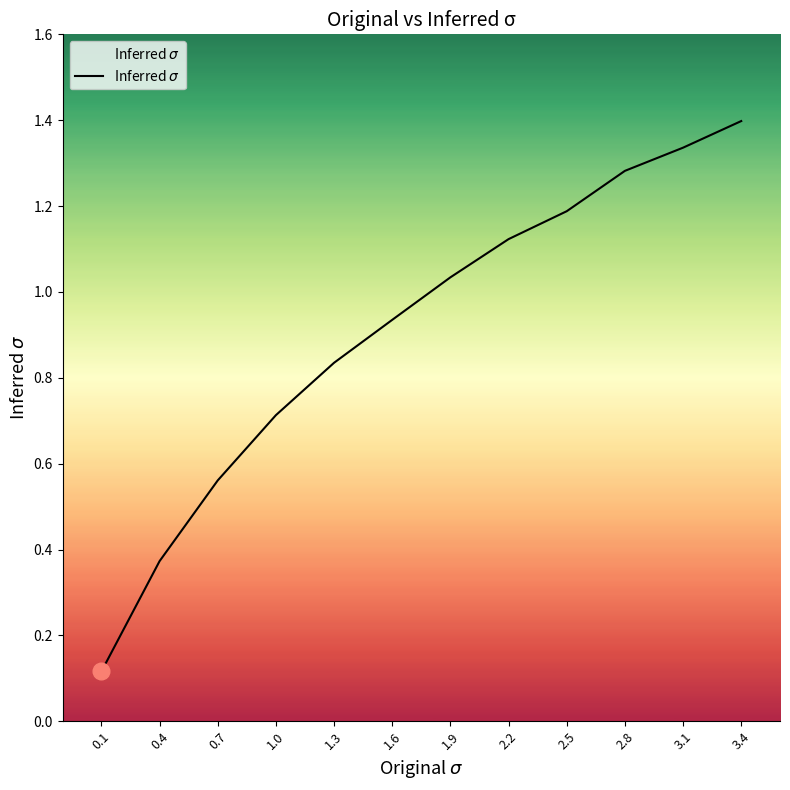

List the labels in order of value, smallest first.

0.1, 0.4, 0.7, 1.0, 1.3, 1.6, 1.9, 2.2, 2.5, 2.8, 3.1, 3.4